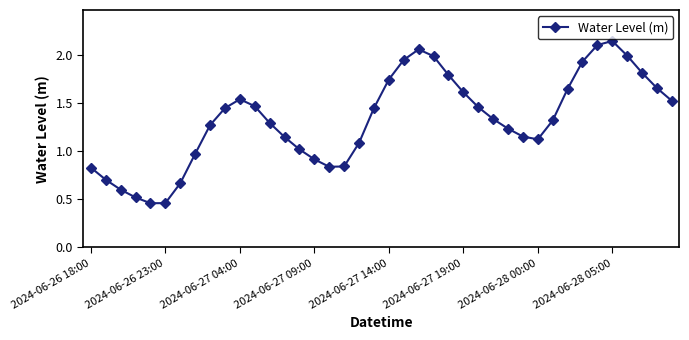

What is the sum of all values?

53.1